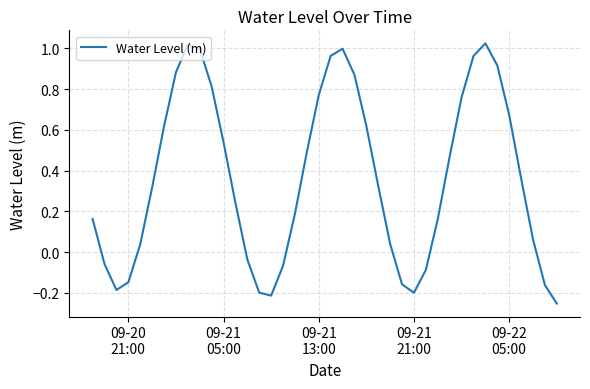

What is the difference between the maximum and minimum values?

1.3